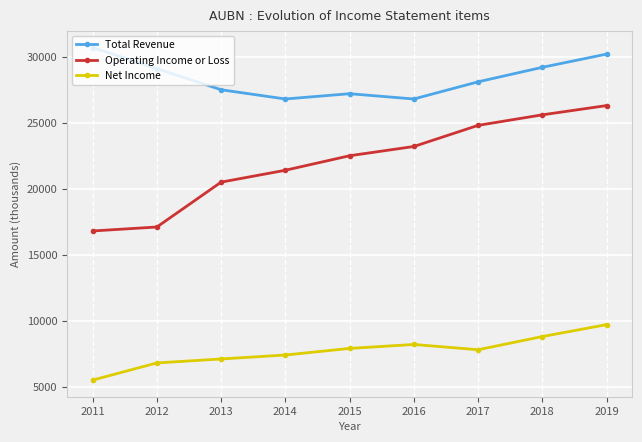

Which series has the largest total across all categories?

Total Revenue